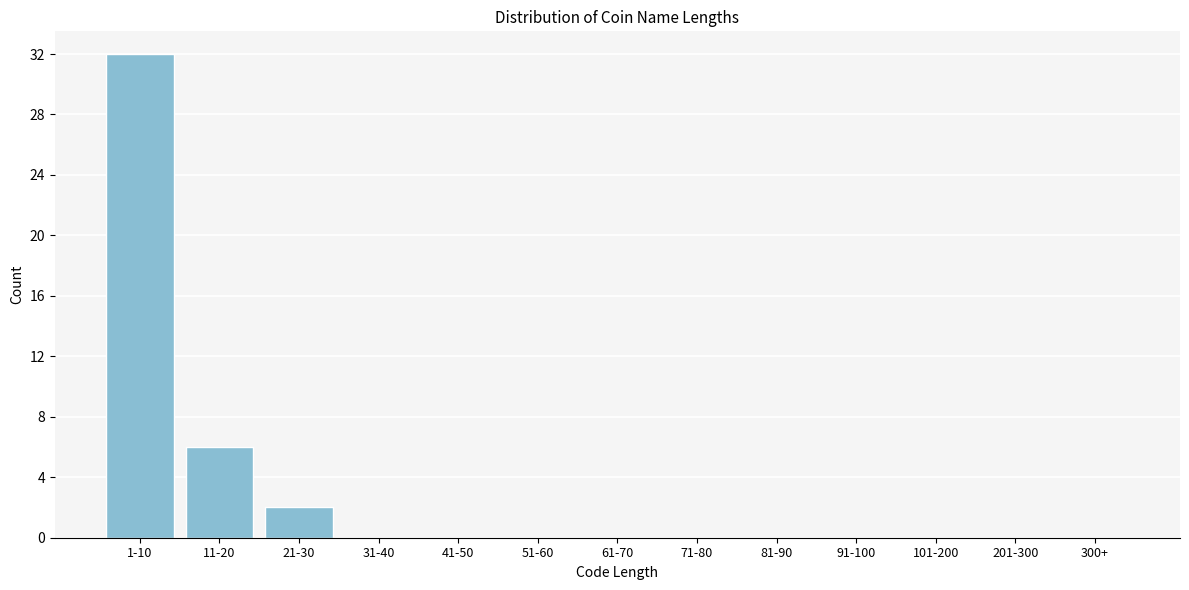

Reading left to right, list all the values displayed in this chart.

1-10=32	11-20=6	21-30=2	31-40=0	41-50=0	51-60=0	61-70=0	71-80=0	81-90=0	91-100=0	101-200=0	201-300=0	300+=0